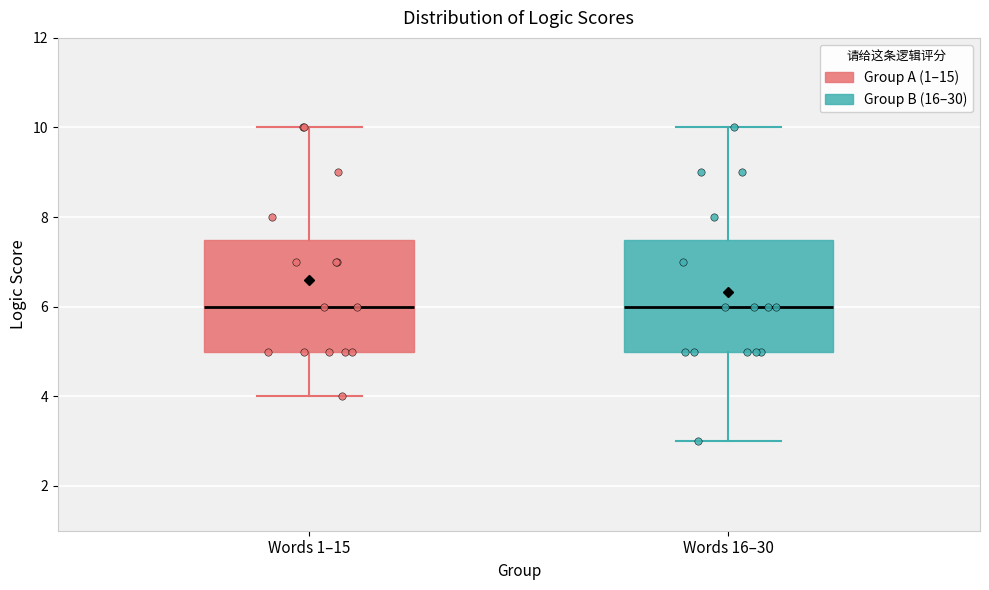

Where does the lower whisker of the box for Words 16–30 end on the y-axis? The values are not printed on the chart, so give them approximately, as read against the axis.

3.0